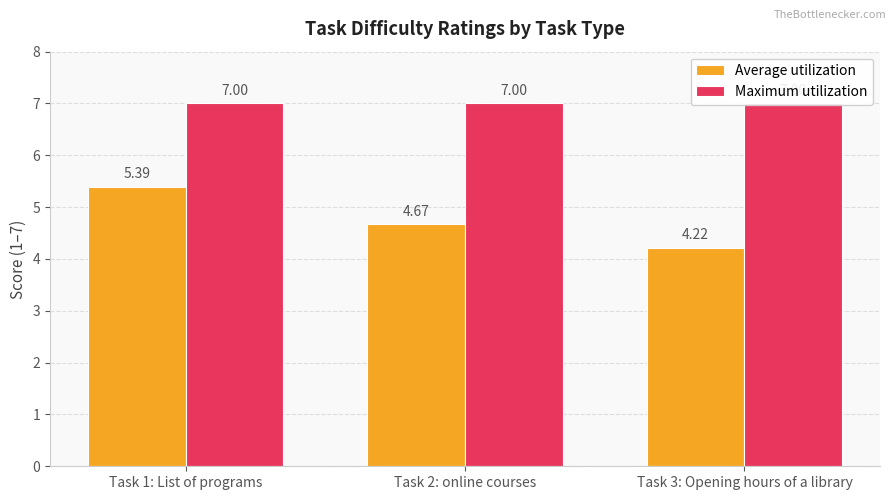

The Average utilization series shows 8.0 at Task 1: List of programs. True or false?

False